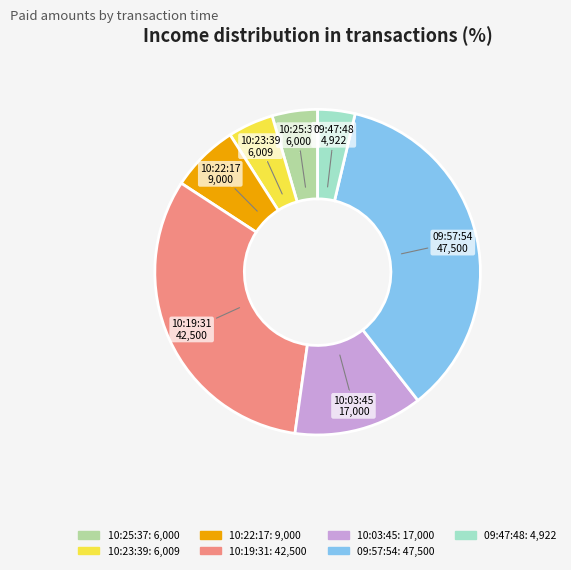

Is 09:57:54 the majority of the pie?

No